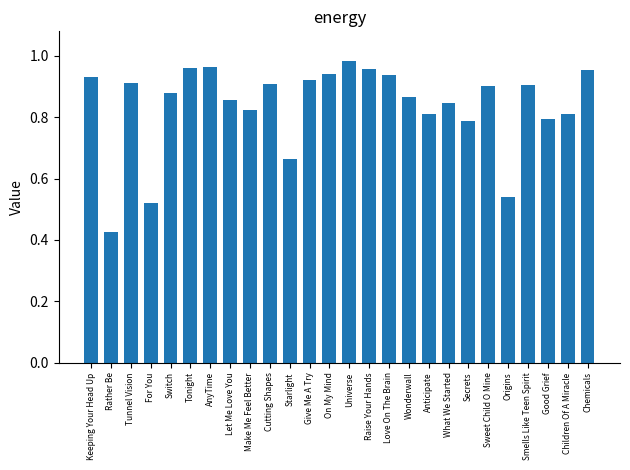

Between Make Me Feel Better and Wonderwall, which is larger?

Wonderwall